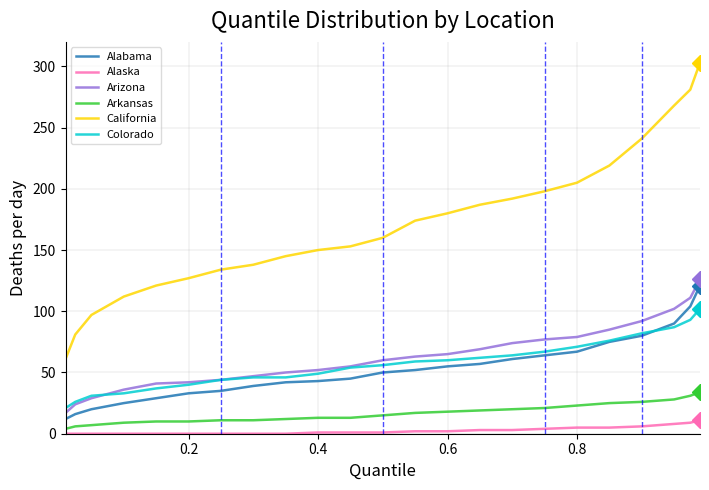

What is the greatest value displayed?

303